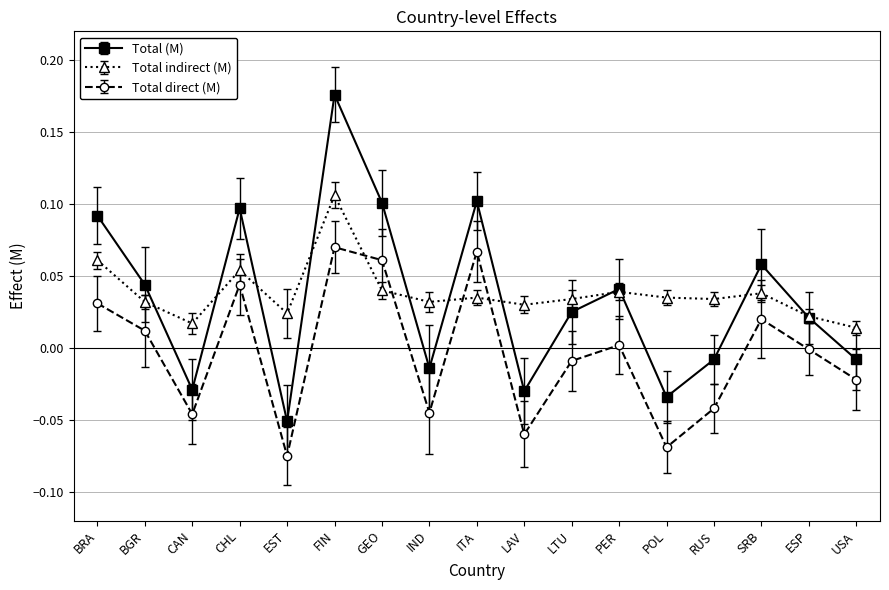

Is it true that Total (M) equals 0.1 at BRA?

True